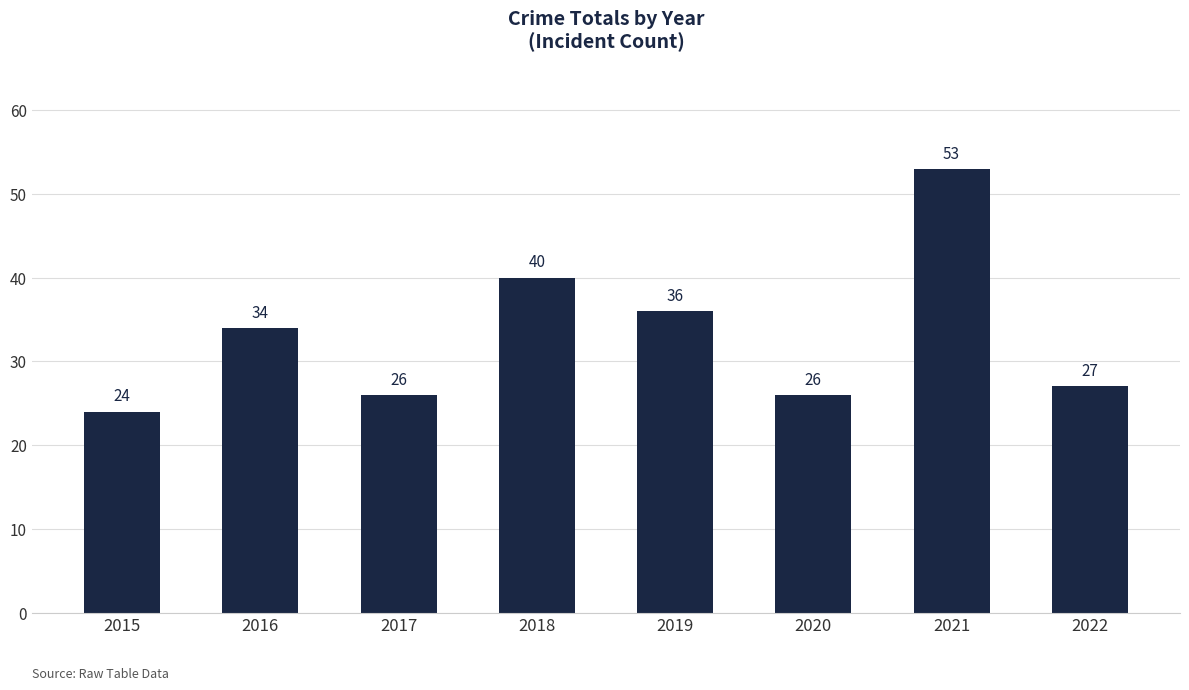

What is the greatest value displayed?

53